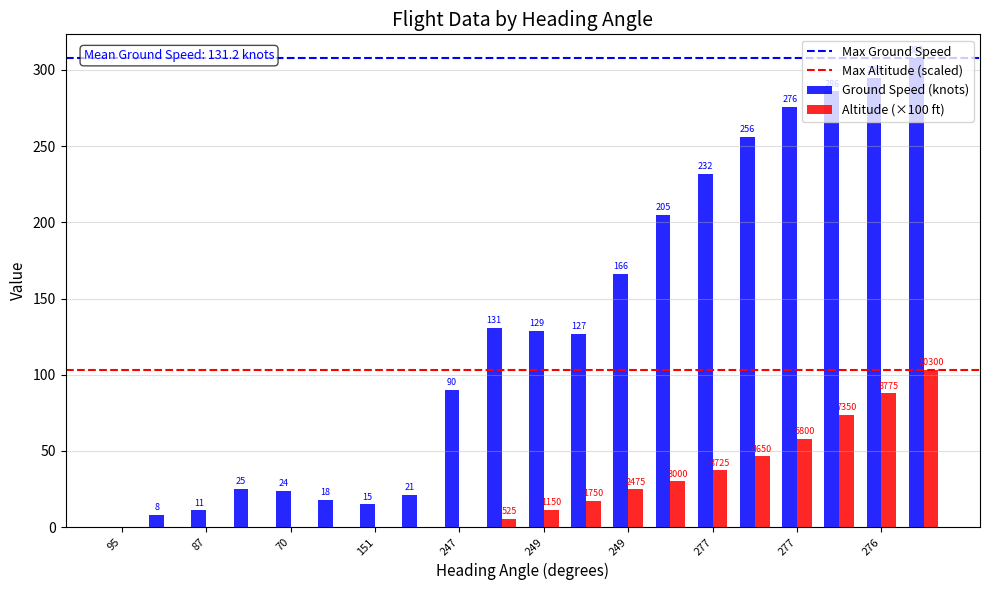

What is the highest value of the Altitude (×100 ft) series?

103.0